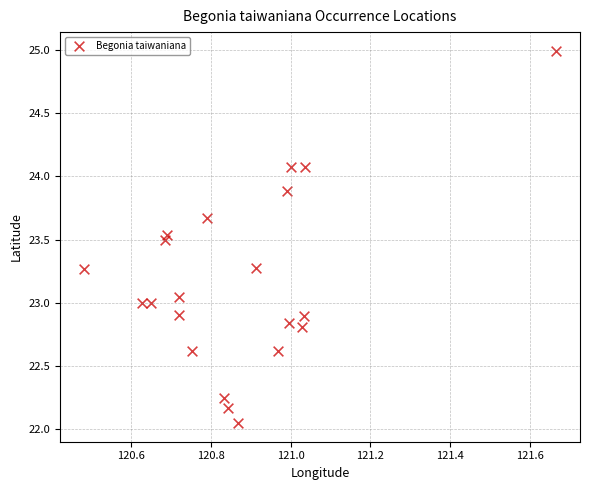

What is the range of Y values (max minus min)?

2.9